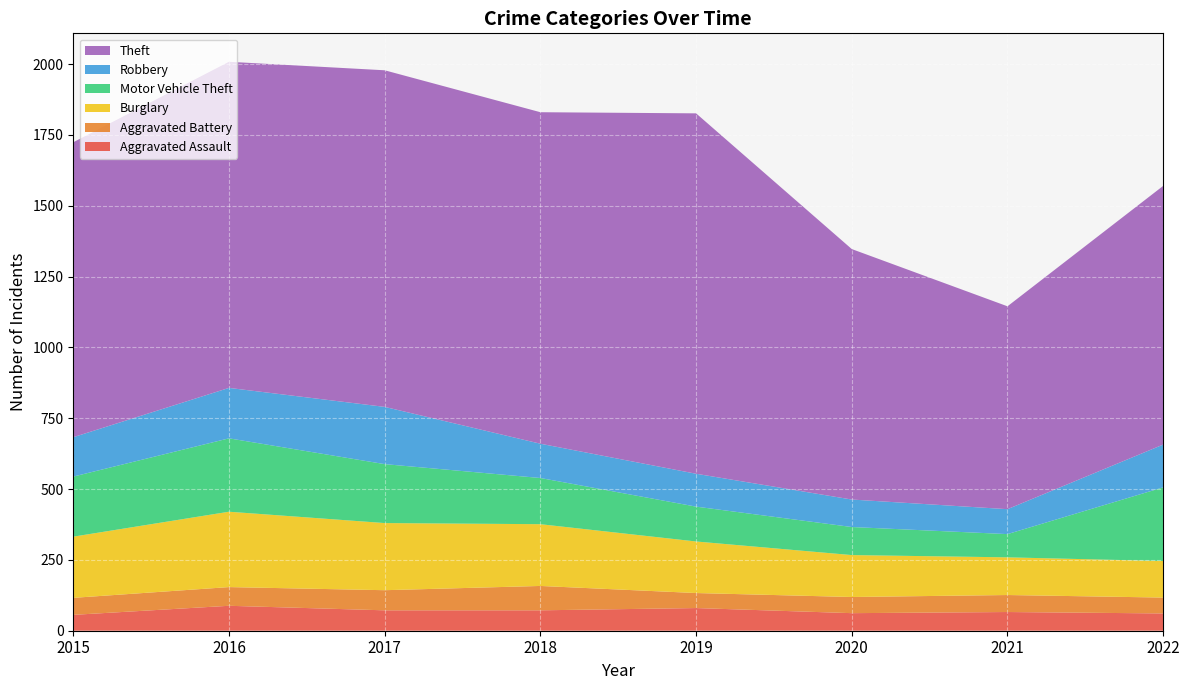

Reading right to left, extract all data points from this chart.

Aggravated Assault: 61	66	62	80	72	72	88	56
Aggravated Battery: 56	60	57	53	86	71	66	60
Burglary: 129	133	148	182	218	237	266	216
Motor Vehicle Theft: 260	82	99	123	163	208	259	212
Robbery: 151	88	97	116	121	202	178	139
Theft: 913	716	884	1272	1170	1188	1151	1041